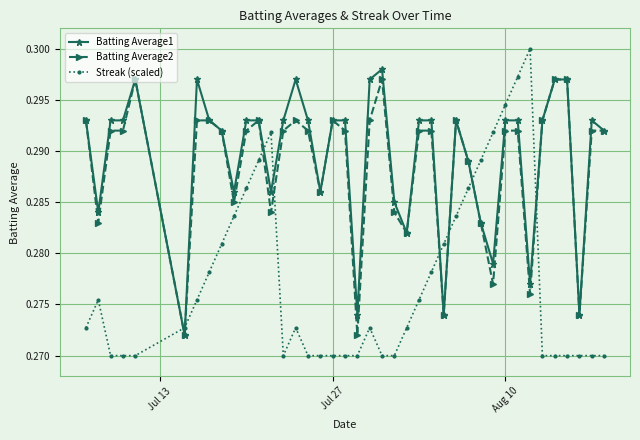

How many lines are shown in the chart?

3